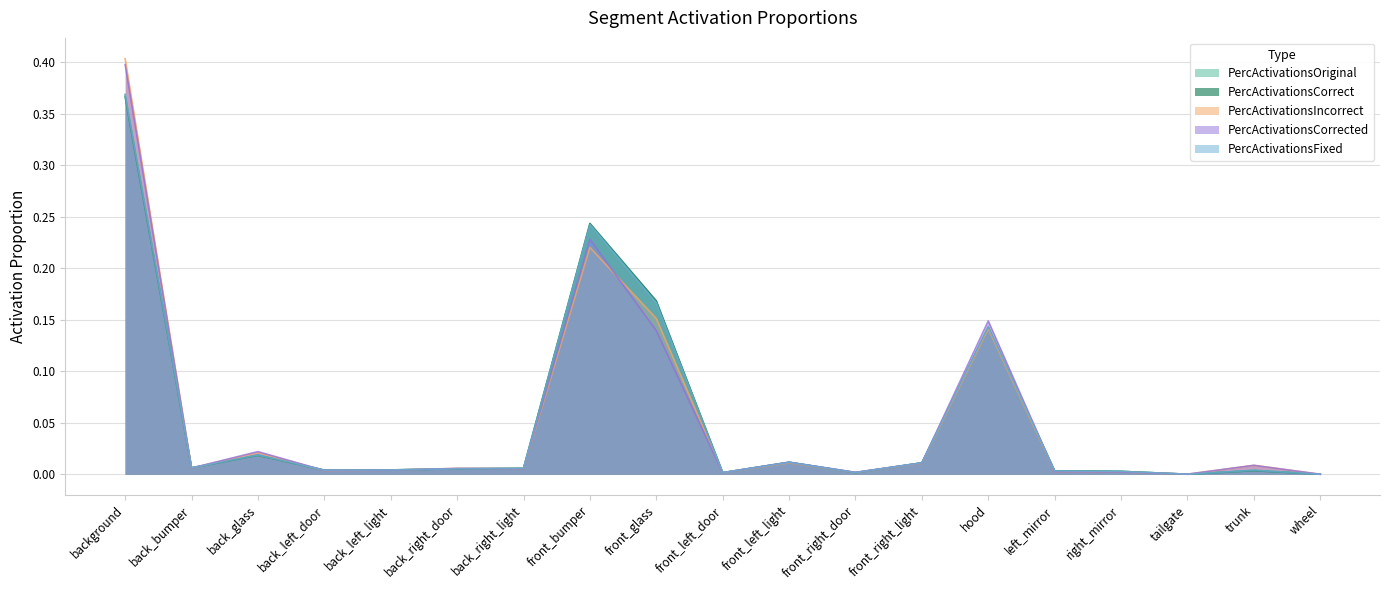

Is the value of PercActivationsOriginal at front_left_light greater than the value of PercActivationsCorrected at back_glass?

No